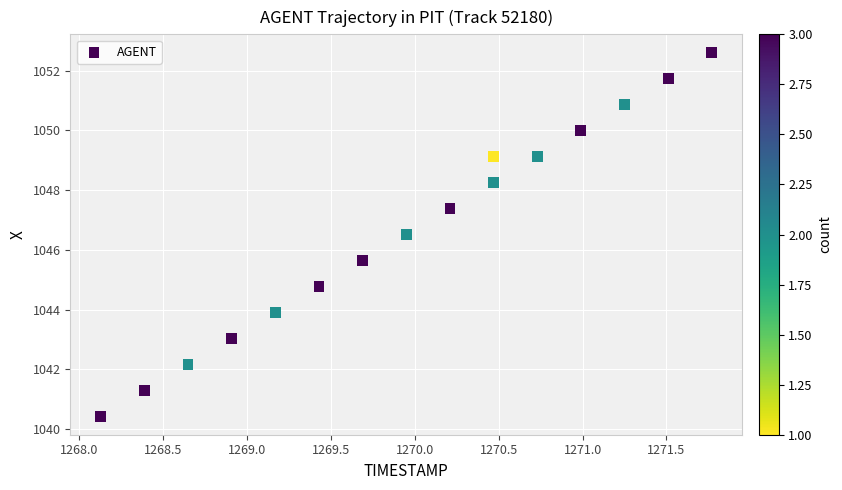

What Y value in the scatter plot is closest to 1046?

1045.6